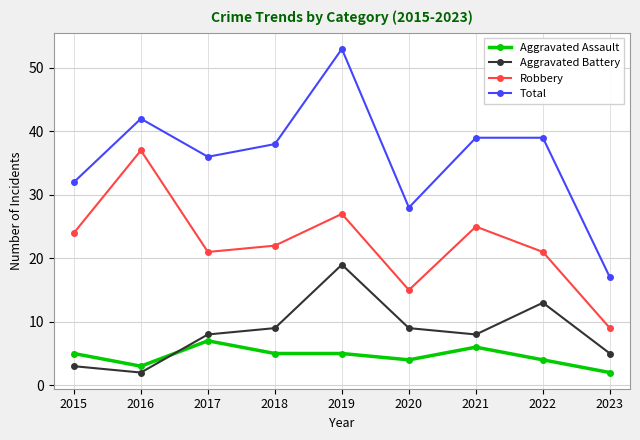

How many lines are shown in the chart?

4